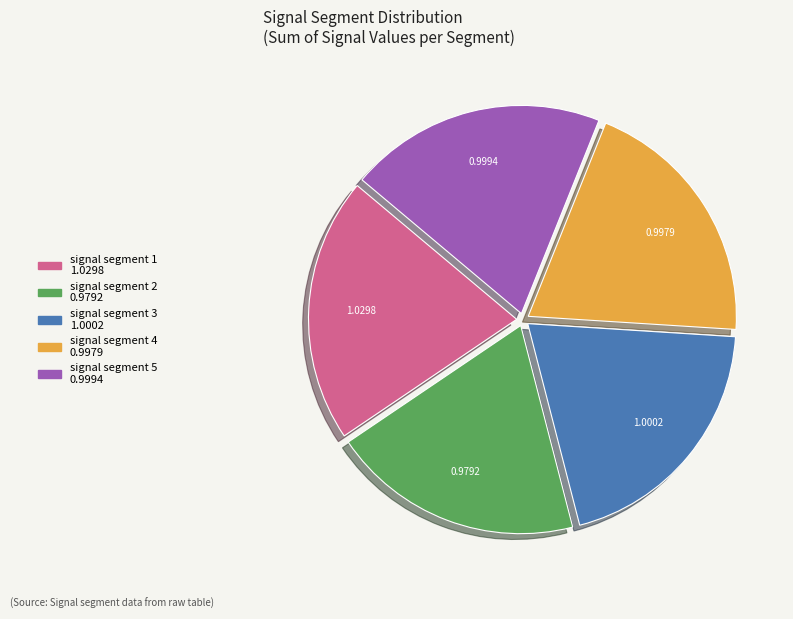

Is signal segment 5 the majority of the pie?

No